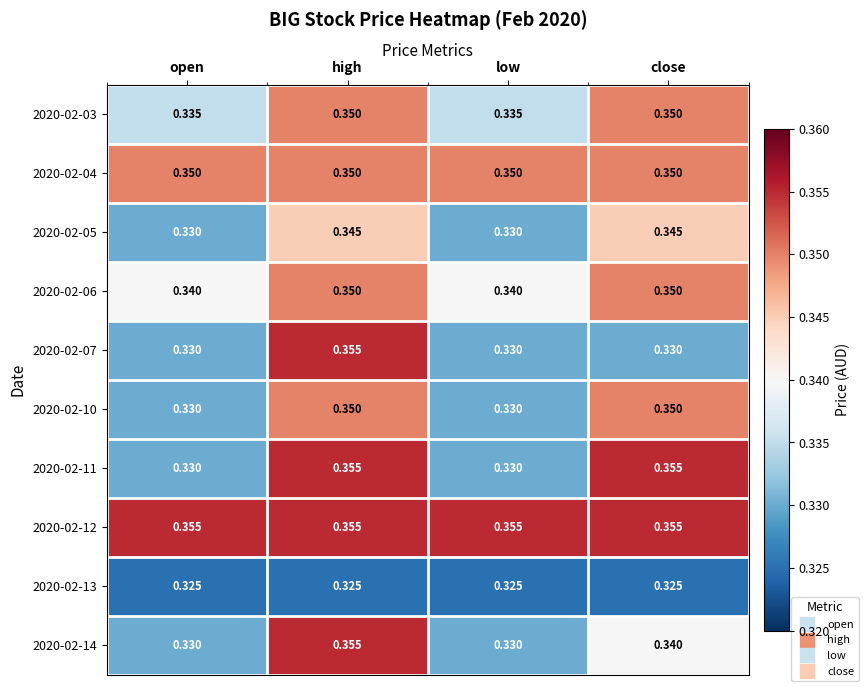

Is the value of 2020-02-13 at open greater than the value of 2020-02-06 at close?

No